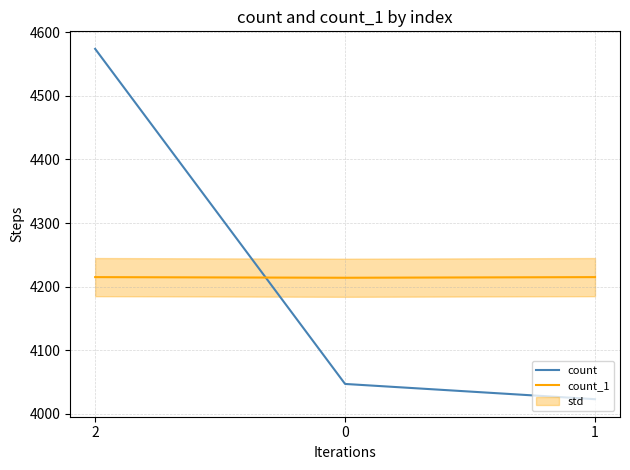

Reading right to left, transcribe all the data shown in this chart.

count: 4023	4047	4574
count_1: 4215	4214	4215